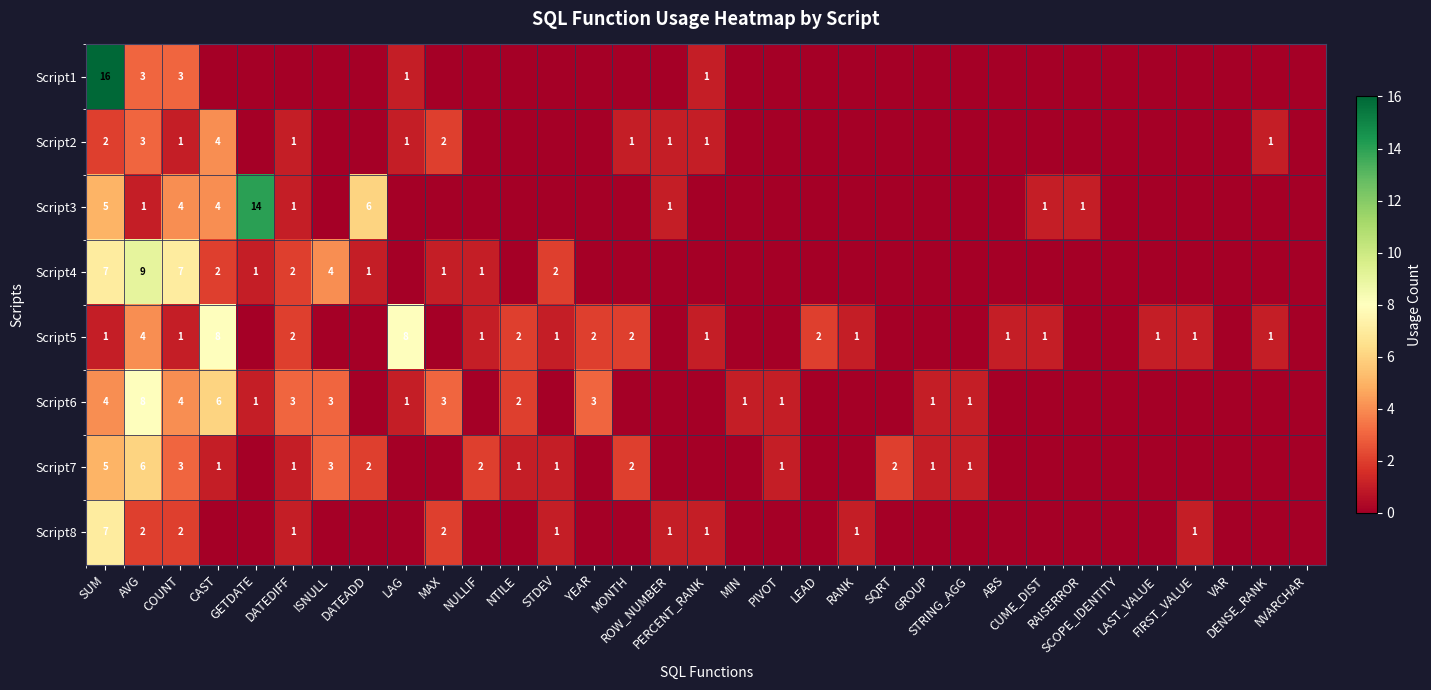

At which category is the sum across all series the highest?

SUM